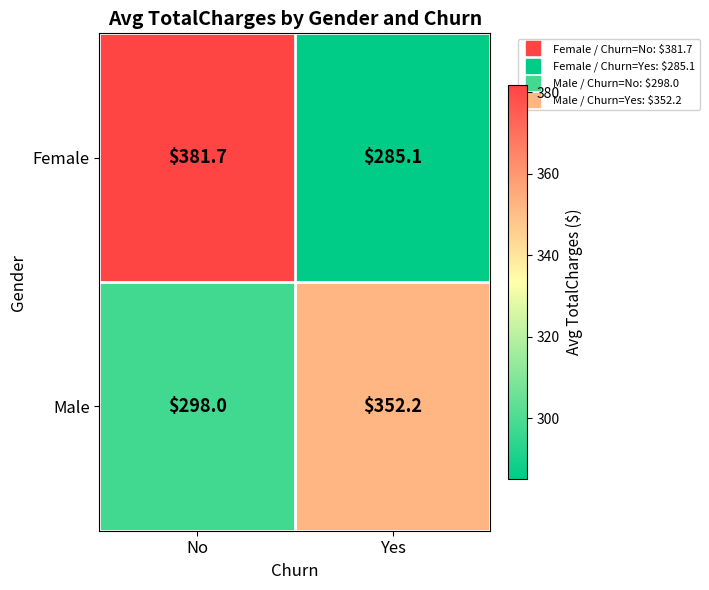

What is the total value across all series at No?

679.7